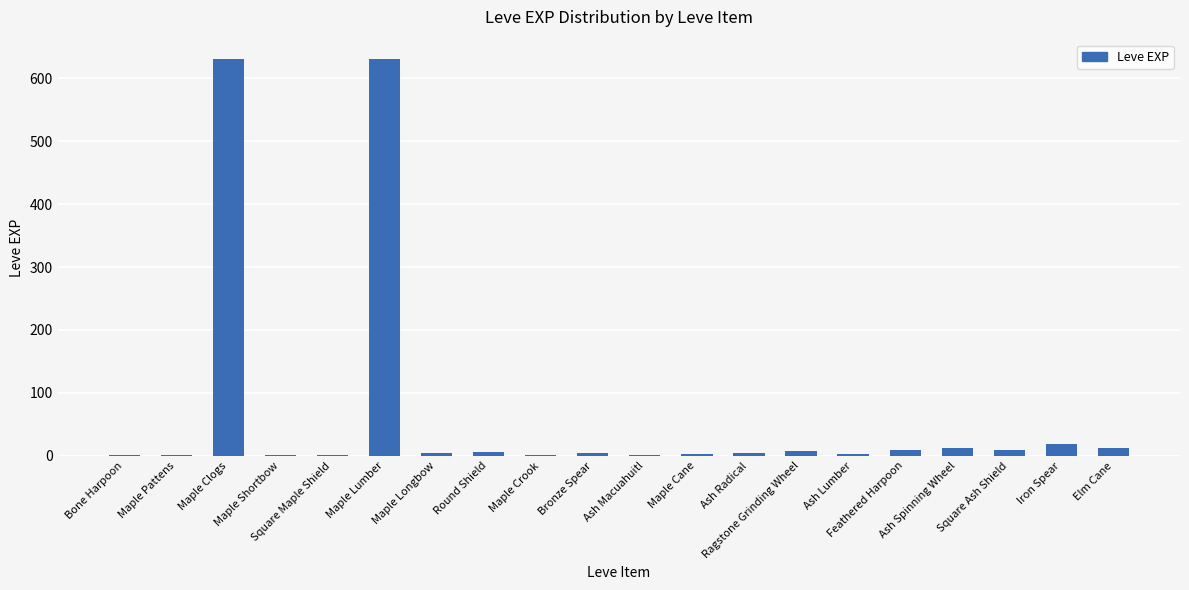

What is the greatest value displayed?

630